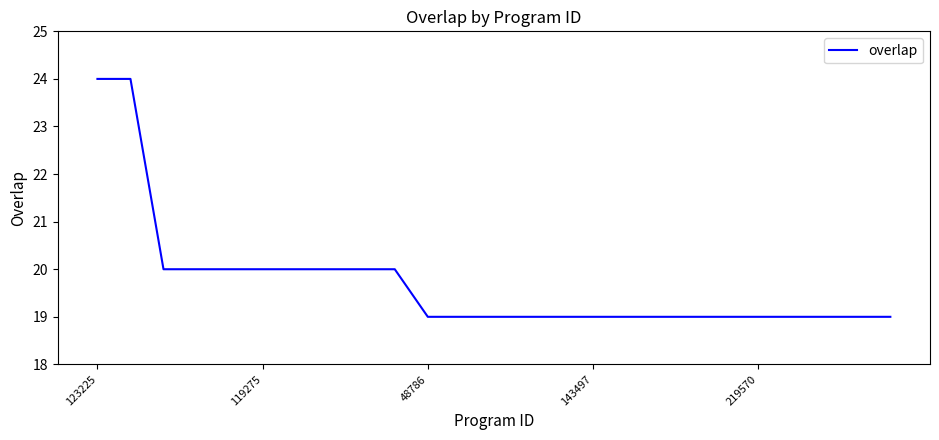

Reading left to right, extract all data points from this chart.

24	24	20	20	20	20	20	20	20	20	19	19	19	19	19	19	19	19	19	19	19	19	19	19	19